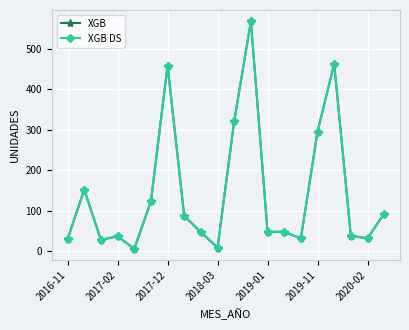

What is the value of the XGB point at the 14th from the left?

48